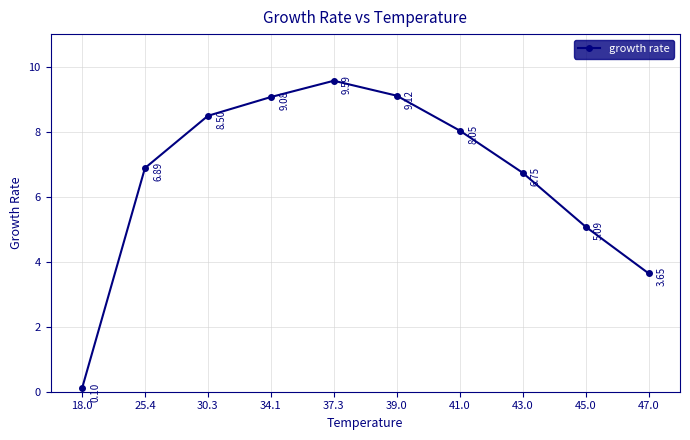

What is the difference between the maximum and minimum values?

9.5